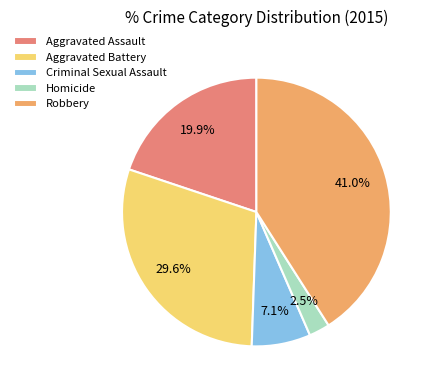

Between Aggravated Battery and Robbery, which is larger?

Robbery